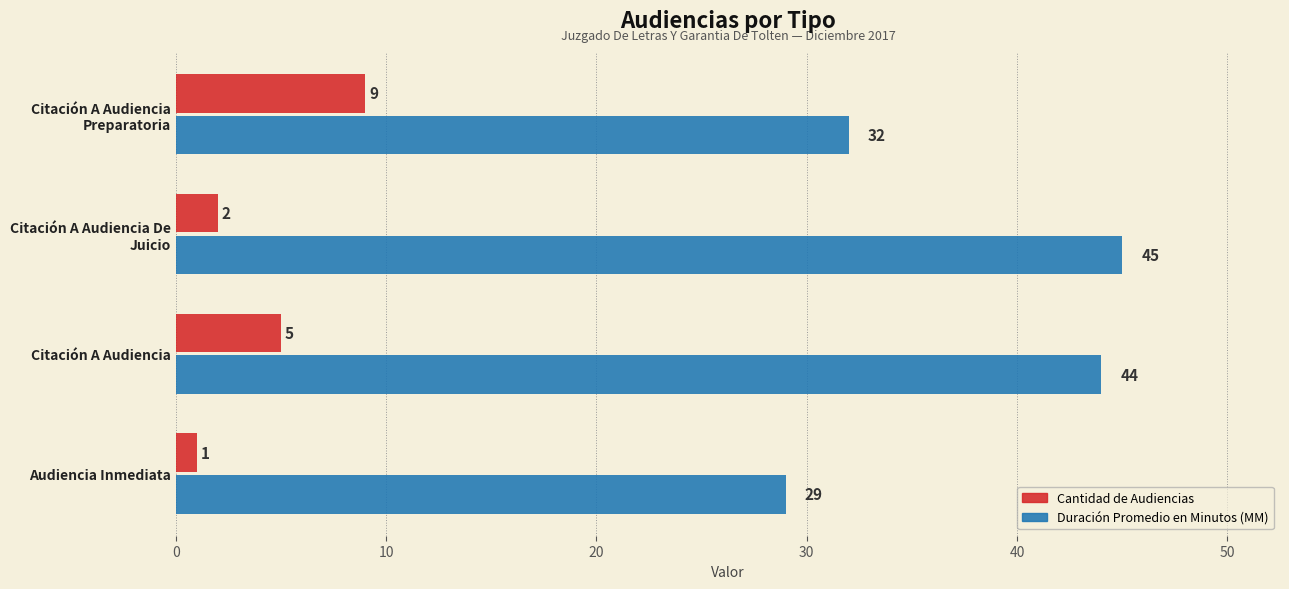

Rank the series by their maximum value, from highest to lowest.

Duración Promedio en Minutos (MM), Cantidad de Audiencias